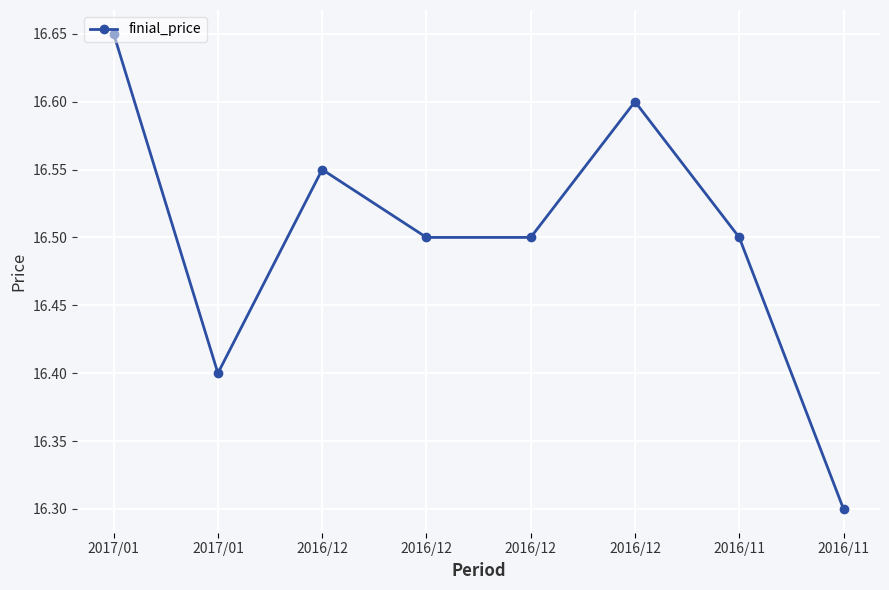

Is this an area chart (filled region under the line)?

No